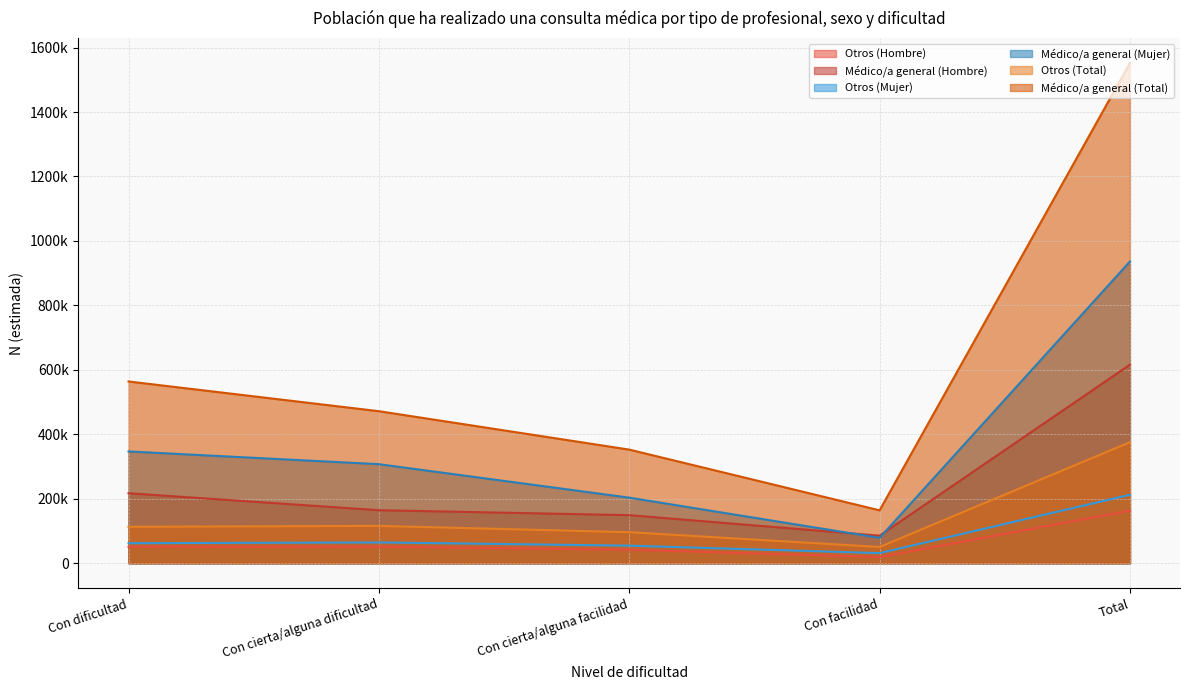

Reading left to right, what are all the values shown in this chart?

Otros (Hombre): Con dificultad=50871	Con cierta/alguna dificultad=51359	Con cierta/alguna facilidad=41775	Con facilidad=19083	Total=163088
Médico/a general (Hombre): Con dificultad=217086	Con cierta/alguna dificultad=164408	Con cierta/alguna facilidad=149092	Con facilidad=85444	Total=616030
Otros (Mujer): Con dificultad=62078	Con cierta/alguna dificultad=64480	Con cierta/alguna facilidad=54510	Con facilidad=31310	Total=212378
Médico/a general (Mujer): Con dificultad=346828	Con cierta/alguna dificultad=307302	Con cierta/alguna facilidad=203423	Con facilidad=78618	Total=936171
Otros (Total): Con dificultad=112949	Con cierta/alguna dificultad=115840	Con cierta/alguna facilidad=96285	Con facilidad=50393	Total=375466
Médico/a general (Total): Con dificultad=563914	Con cierta/alguna dificultad=471709	Con cierta/alguna facilidad=352515	Con facilidad=164062	Total=1552201